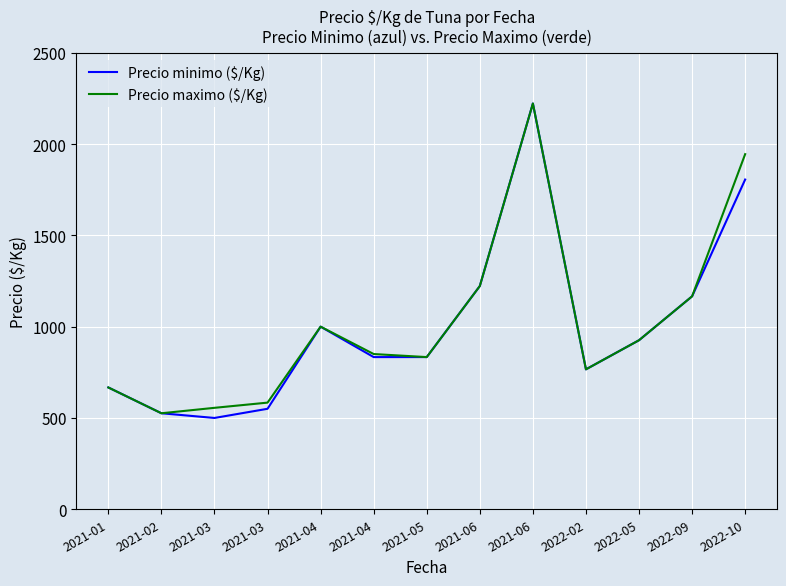

List the series in order of their overall mean, lowest first.

Precio minimo ($/Kg), Precio maximo ($/Kg)